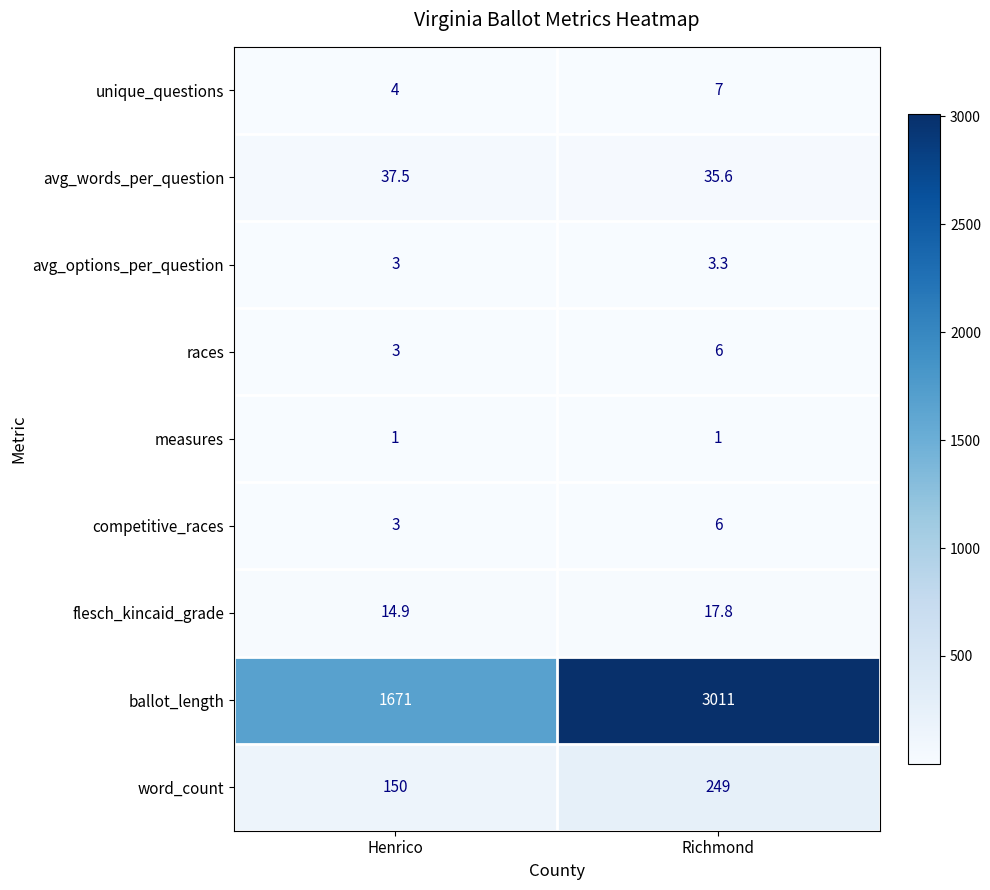

What is the sum of the ballot_length values at Richmond and Henrico?

4682.0